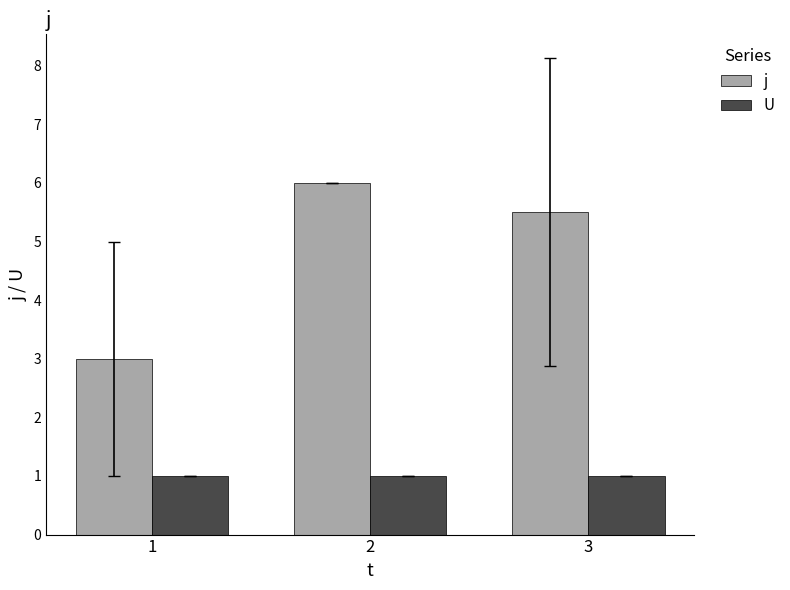

What is the value of the j bar at the 1st from the left?

3.0